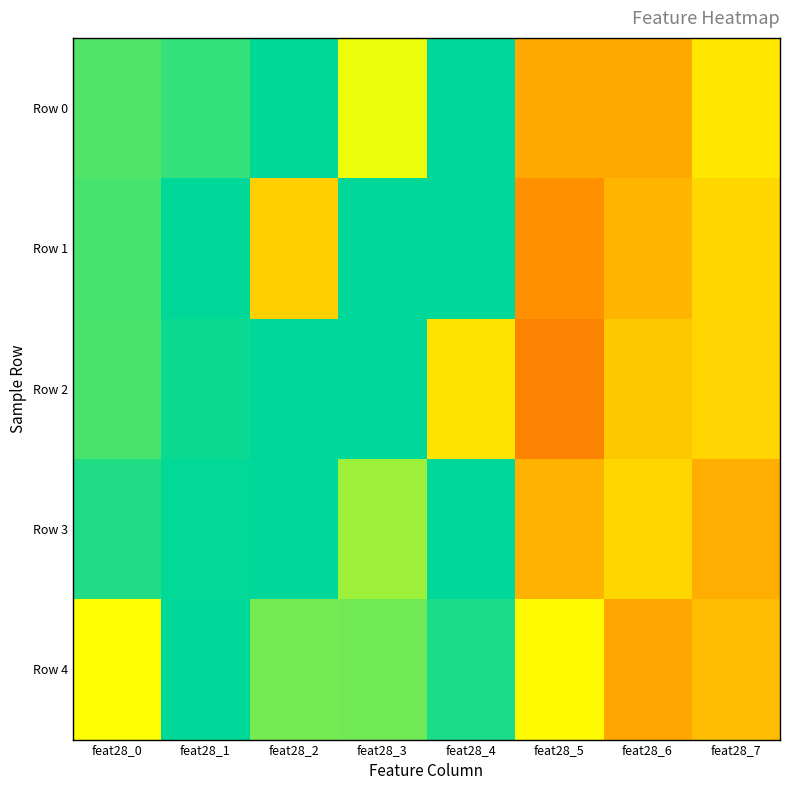

What is the minimum value shown in the chart?

-90.4